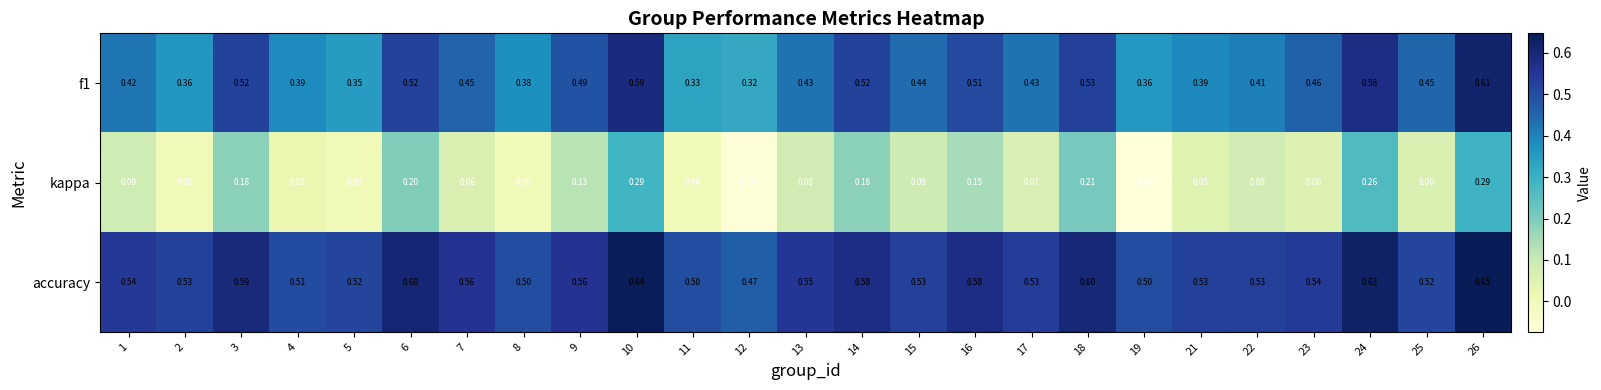

Which label corresponds to the largest value in the chart?

26